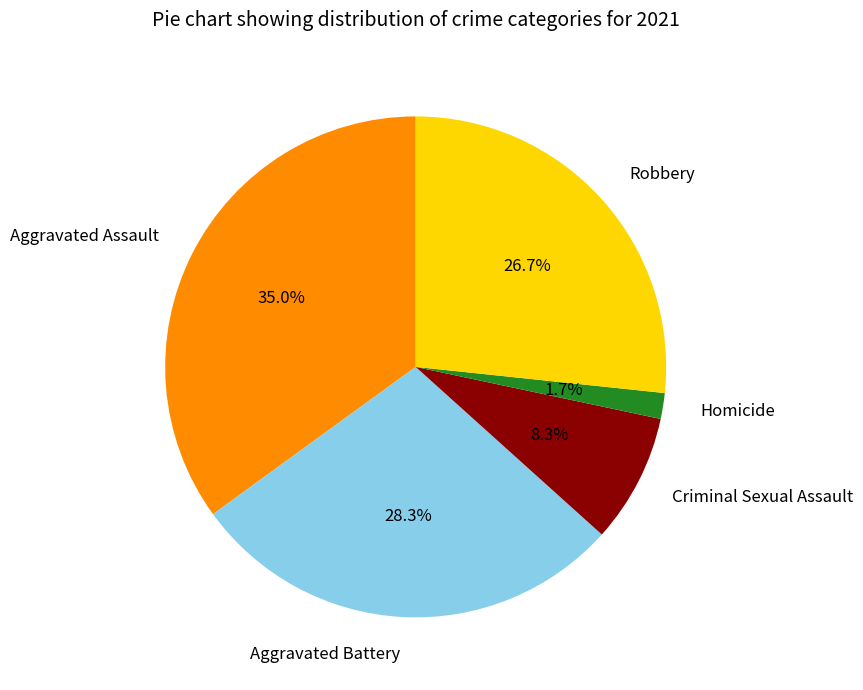

How many slices are in this pie chart?

5